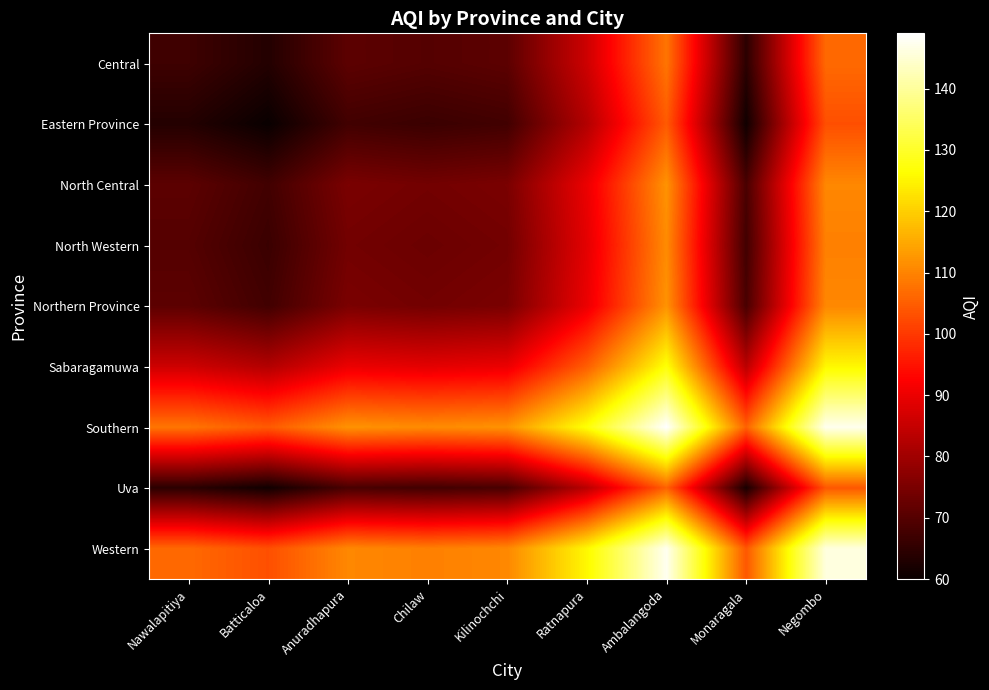

What is the total value across all series at Monaragala?

685.0